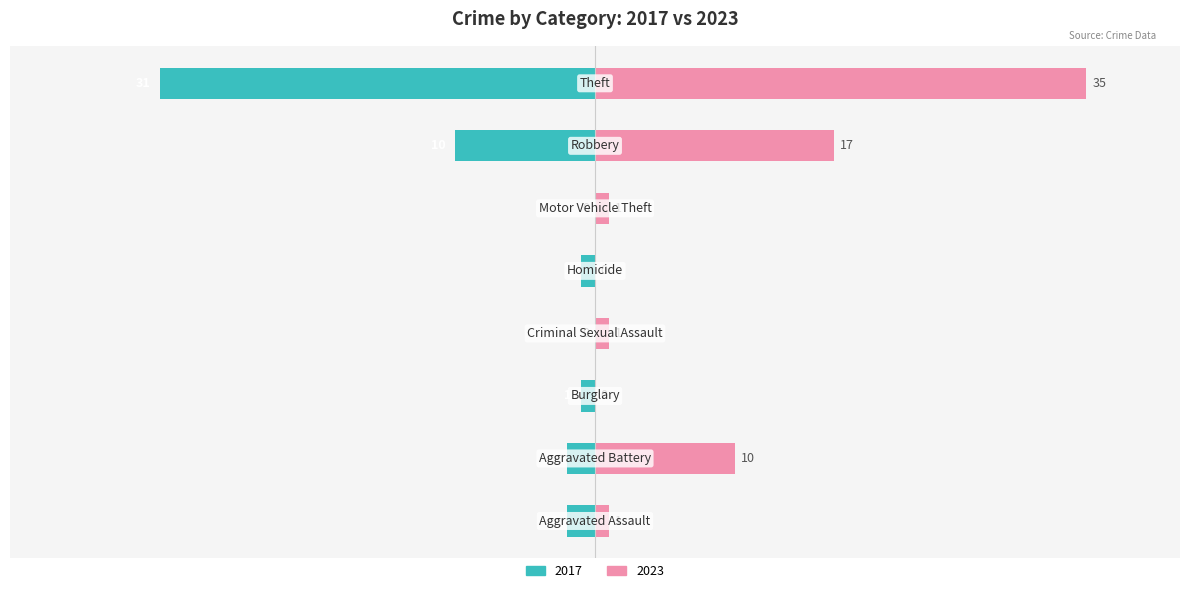

At which category does the chart reach its peak across all series?

Theft